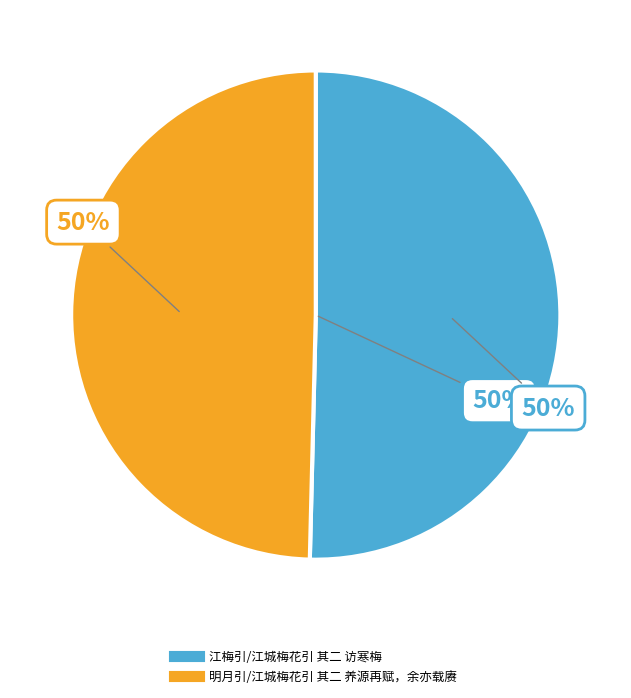

How many segments does this pie chart have?

2